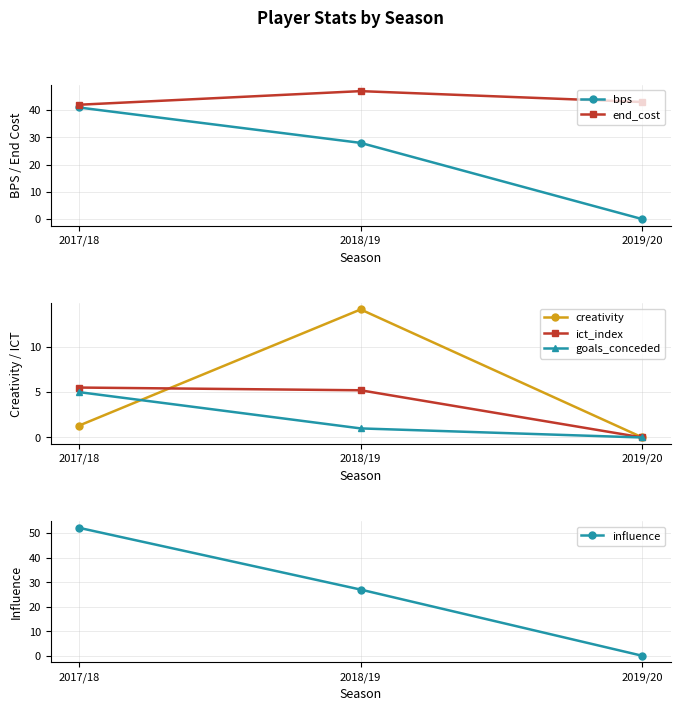

What is the average value of the creativity series?

5.1